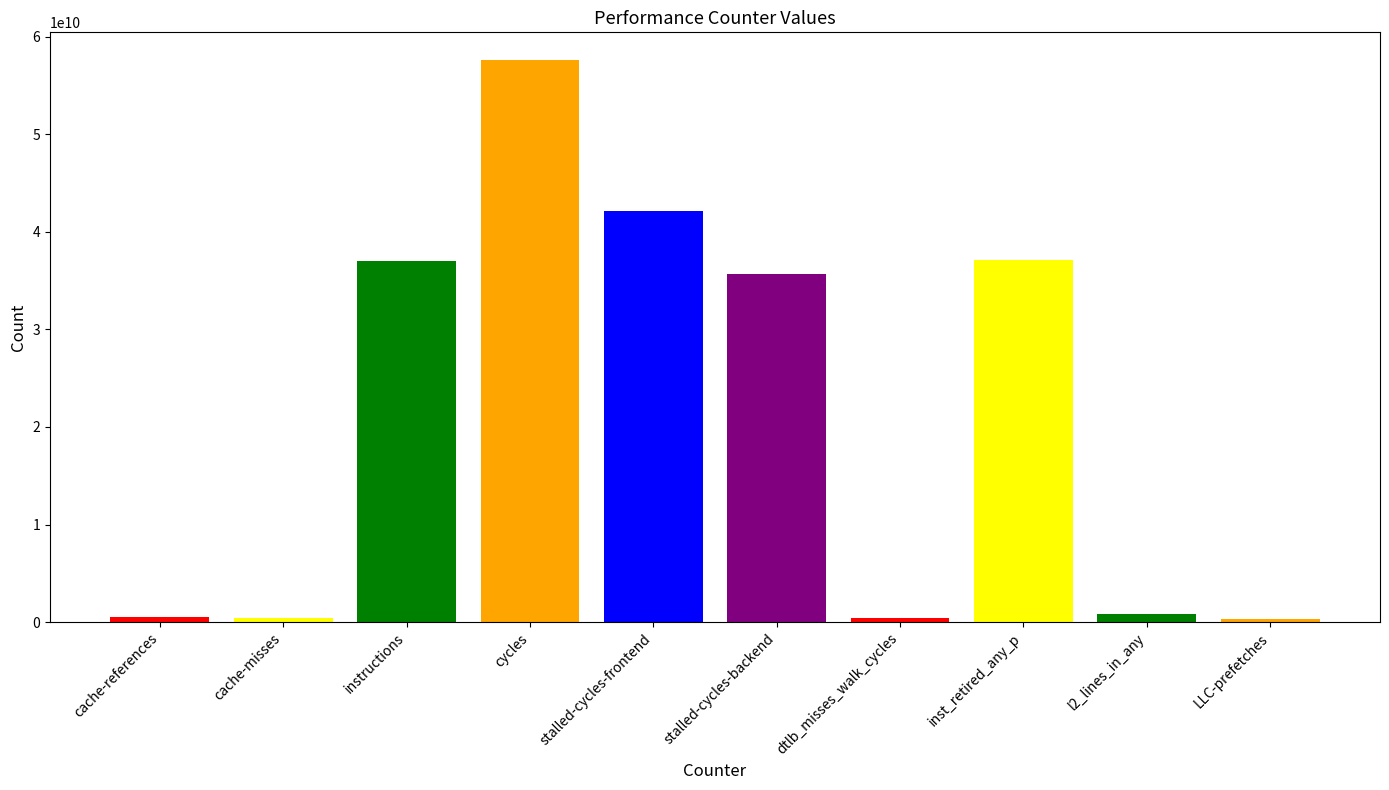

What is the label of the 8th bar from the right?

instructions